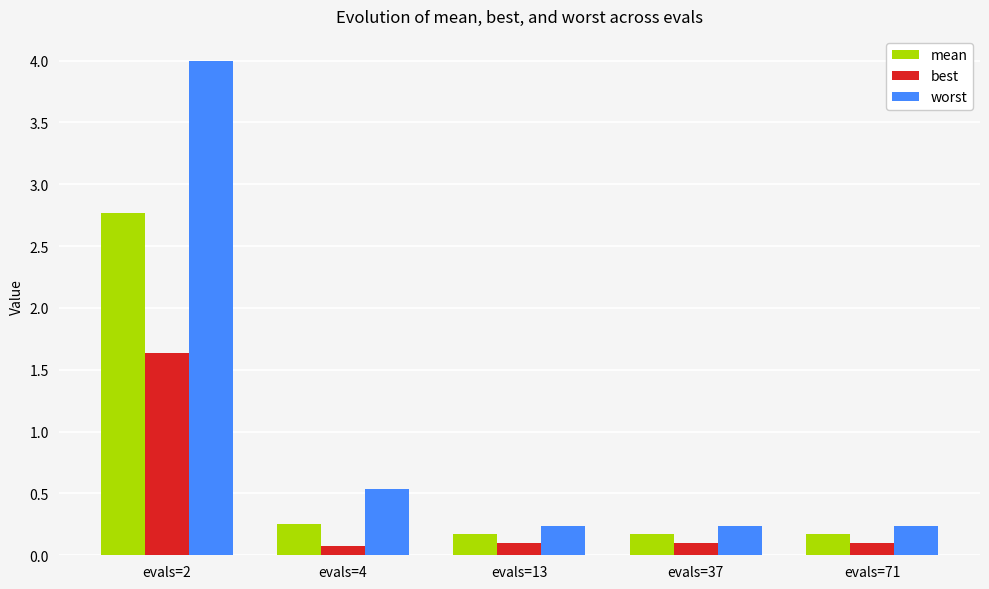

At evals=71, list the series in order from largest to smallest.

worst, mean, best